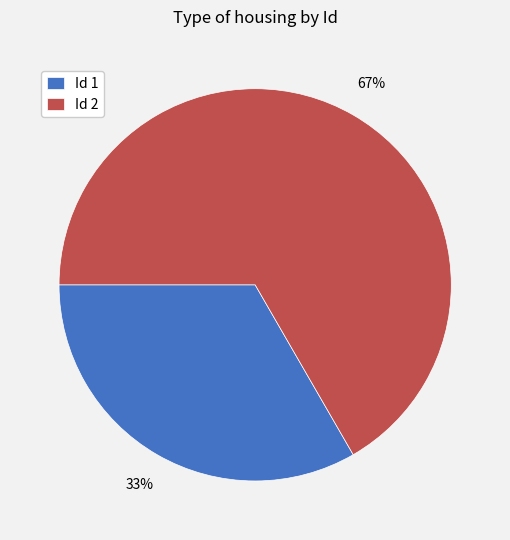

To the nearest percent, what is the average slice percentage?

50%